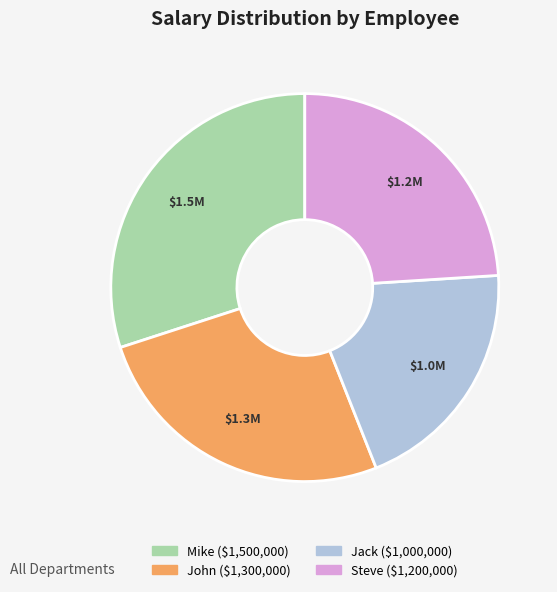

Rank the categories by value from lowest to highest.

Jack, Steve, John, Mike